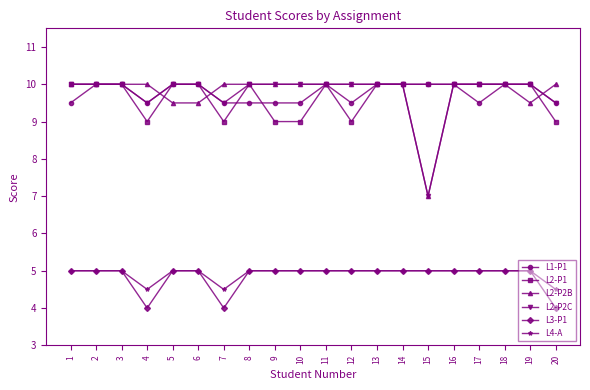

What is the value of the L4-A point at the 6th from the left?

5.0